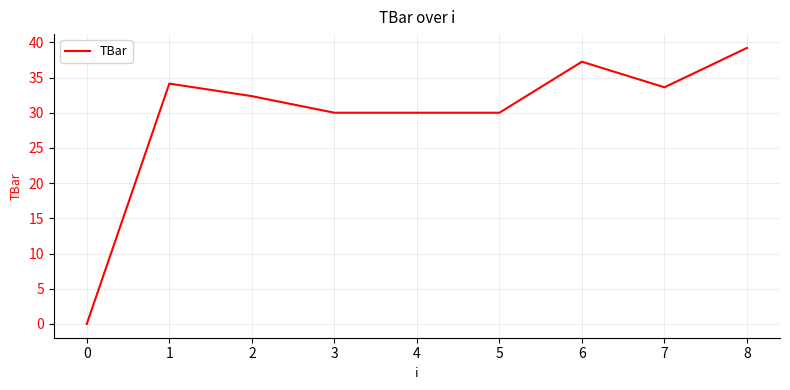

How many lines are shown in the chart?

1